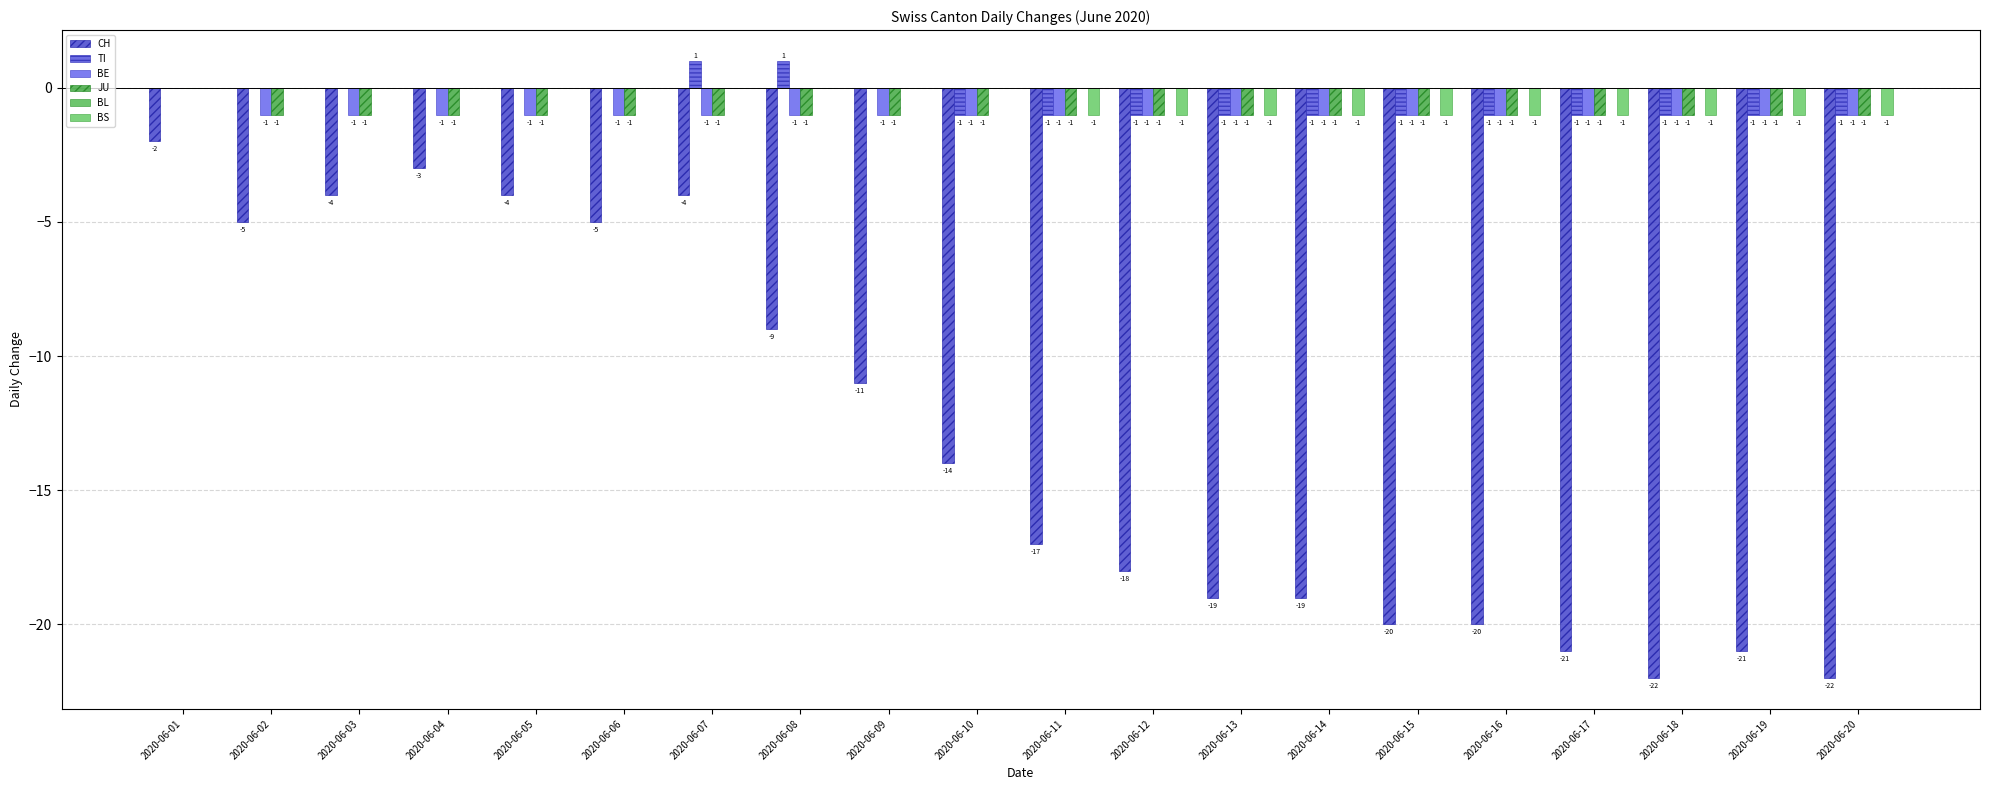

The value of CH at 2020-06-15 is -26. True or false?

False